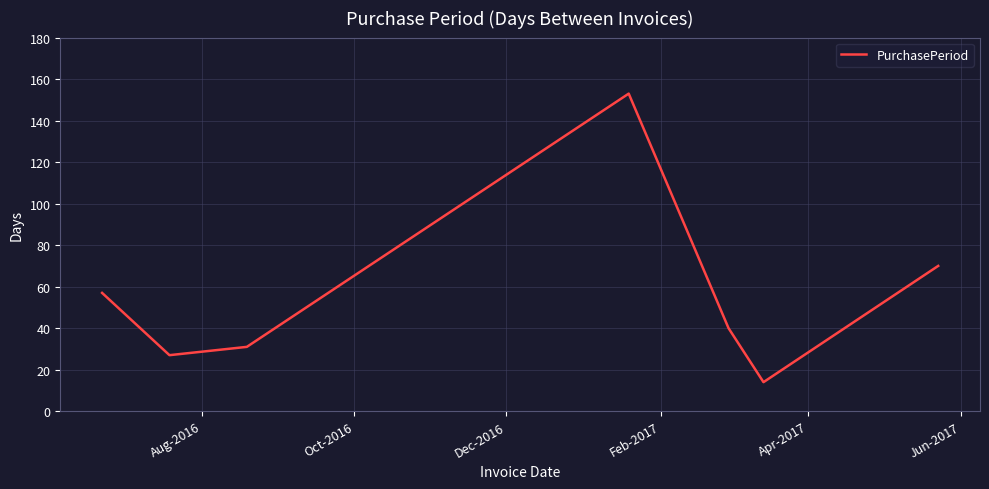

How many interior local peaks (higher than both neighbors) does the data have?

1